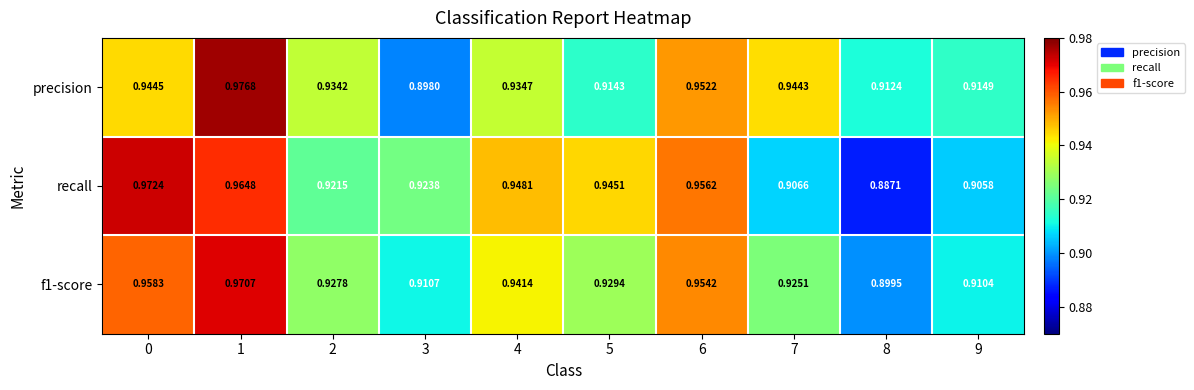

Which series has the largest total across all categories?

recall